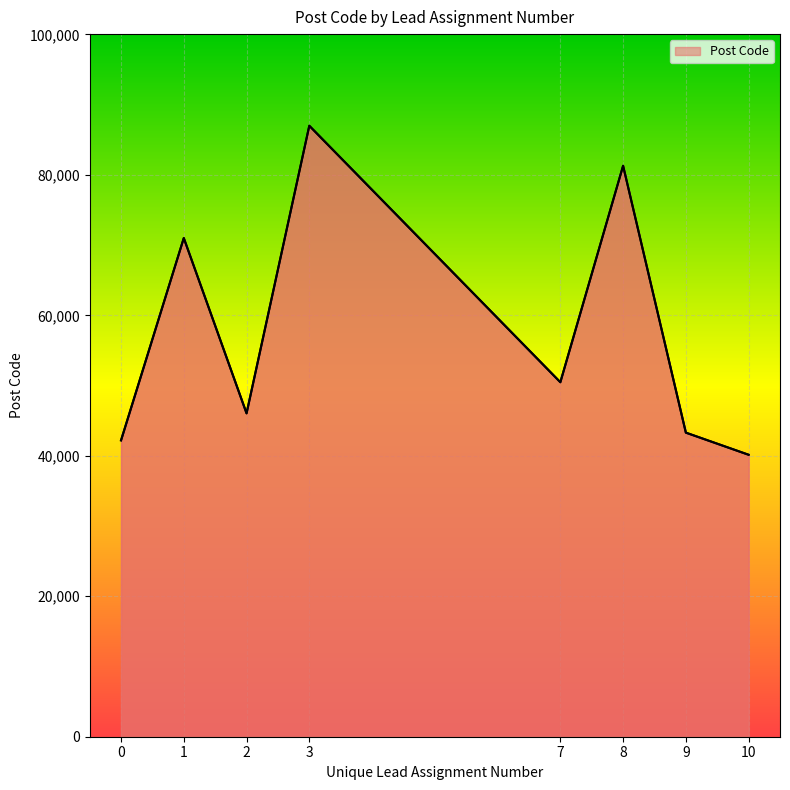

What is the sum of the values at 1 and 3?

158010